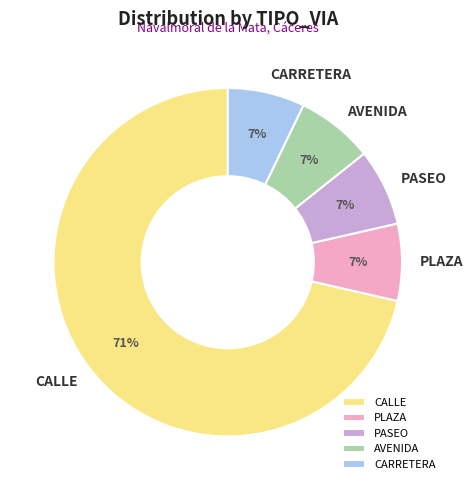

Which category has the biggest portion of the pie?

CALLE